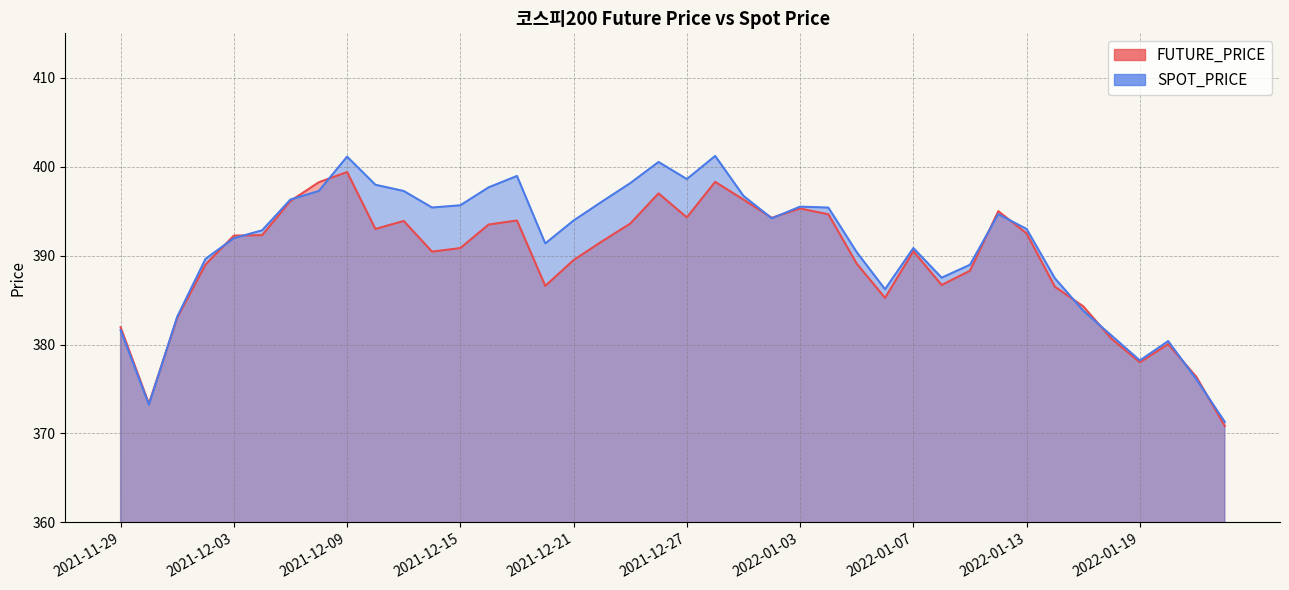

What is the label of the 24th point from the right?

2021-12-21